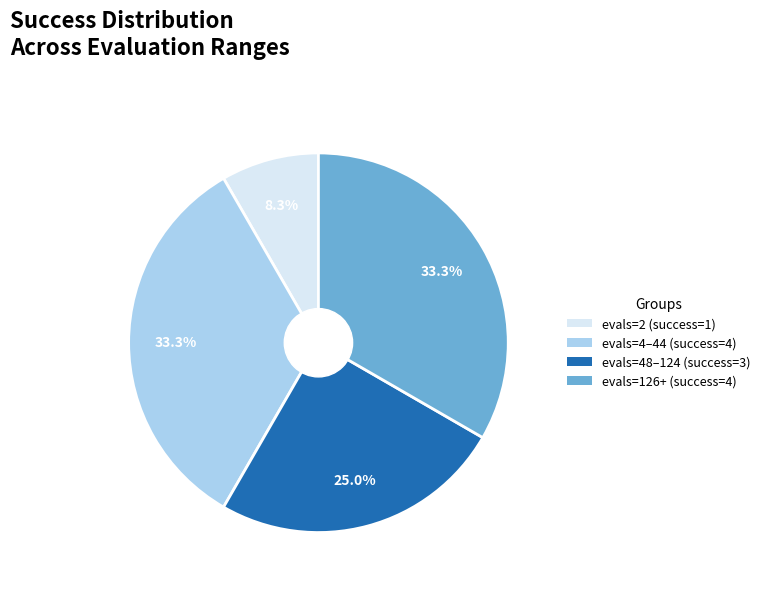

Is there a majority slice in this chart?

No